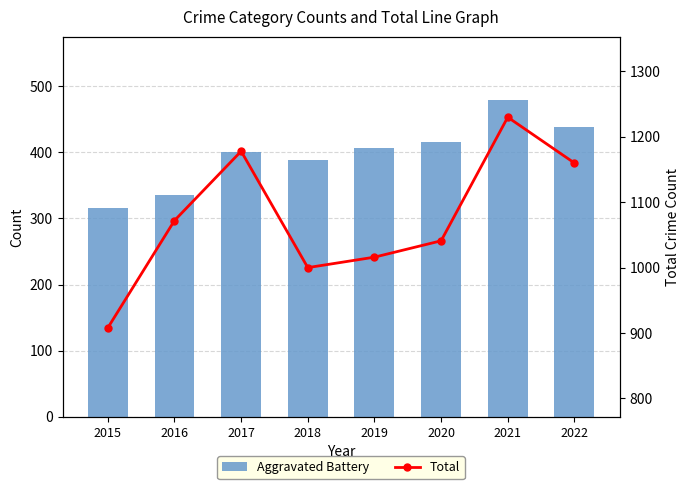

True or false: Total has a value of 253 at 2016.

False